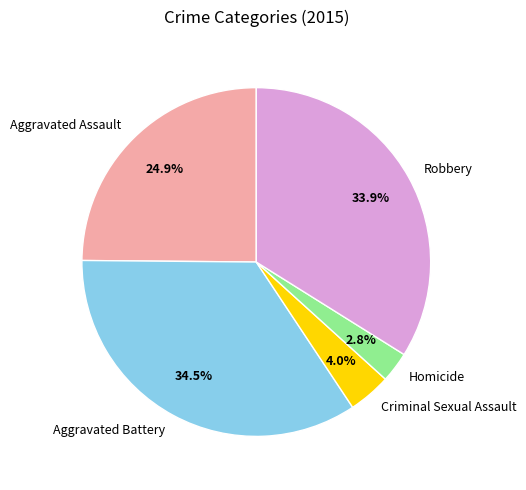

How many slices are in this pie chart?

5